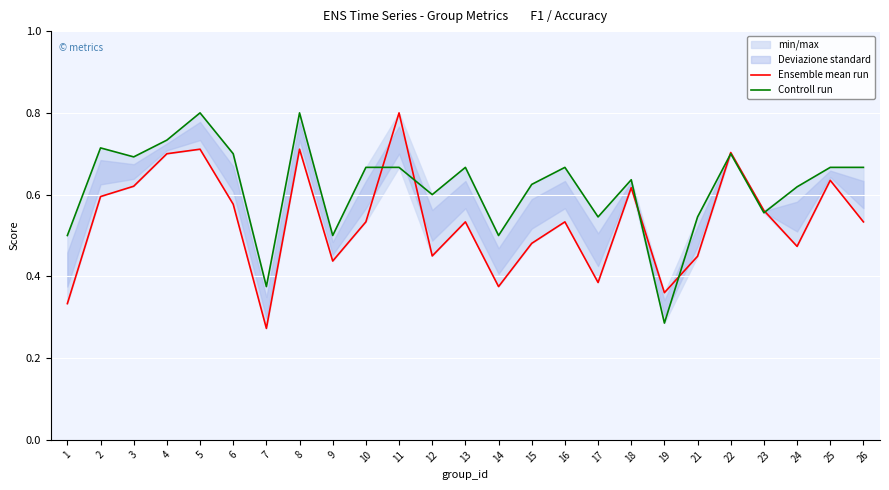

Reading right to left, list all the values displayed in this chart.

Ensemble mean run: 0.5	0.6	0.5	0.6	0.7	0.4	0.4	0.6	0.4	0.5	0.5	0.4	0.5	0.5	0.8	0.5	0.4	0.7	0.3	0.6	0.7	0.7	0.6	0.6	0.3
Controll run: 0.7	0.7	0.6	0.6	0.7	0.5	0.3	0.6	0.5	0.7	0.6	0.5	0.7	0.6	0.7	0.7	0.5	0.8	0.4	0.7	0.8	0.7	0.7	0.7	0.5